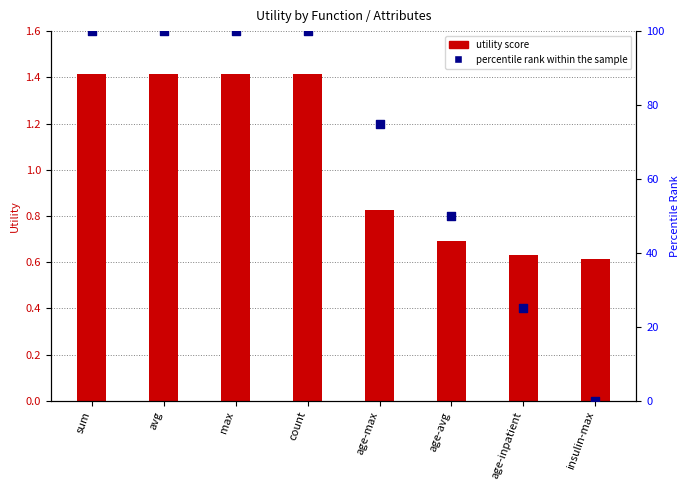

Which series has the largest total across all categories?

percentile rank within the sample